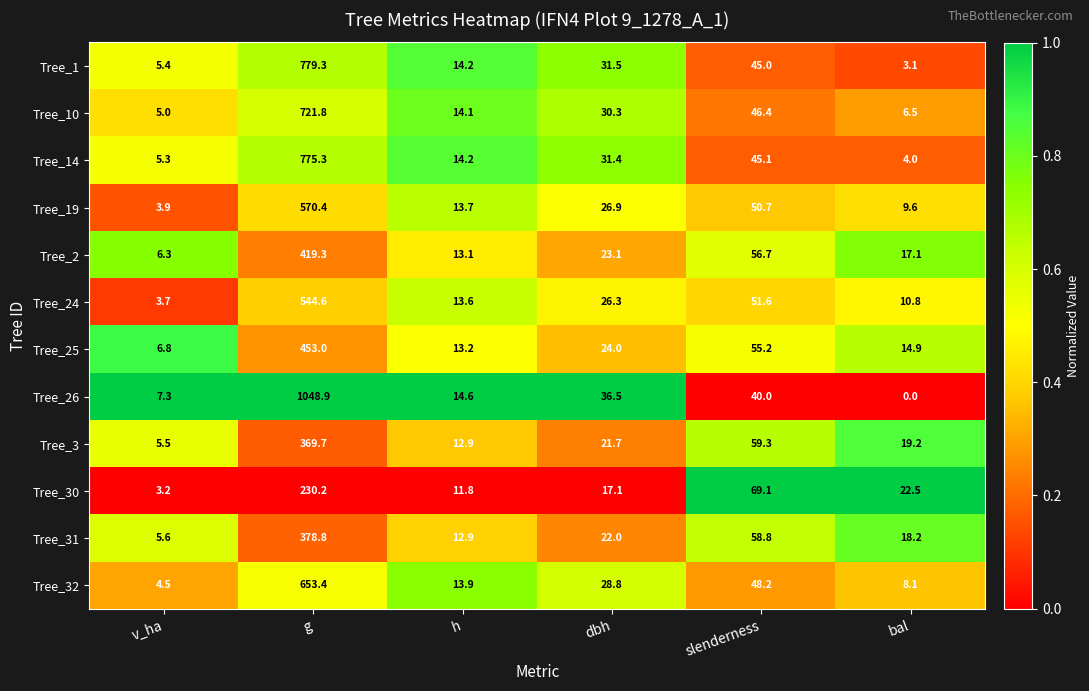

Which label corresponds to the largest value in the chart?

g